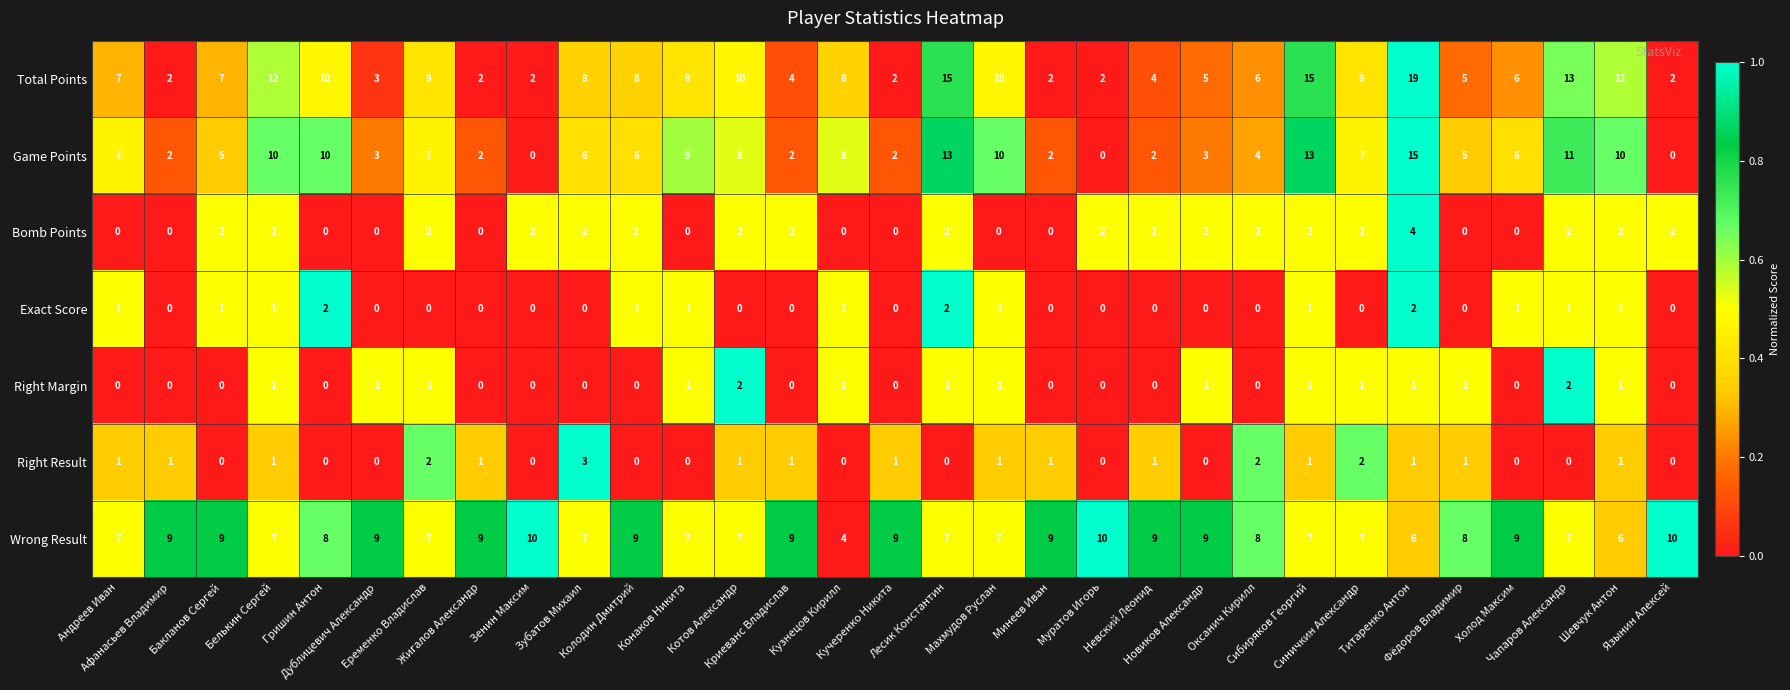

What is the maximum value shown in the chart?

19